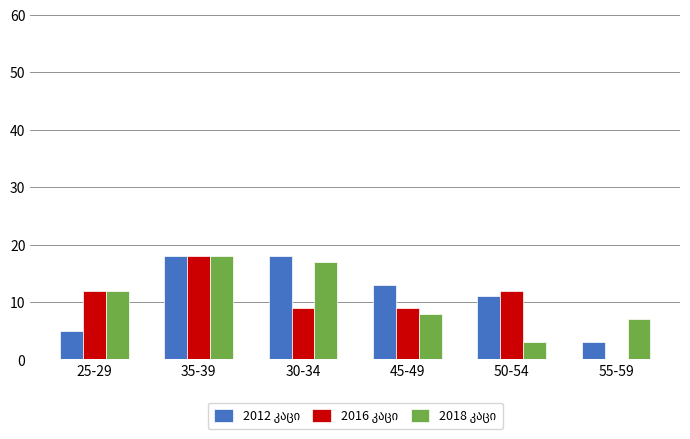

What is the greatest value displayed?

18